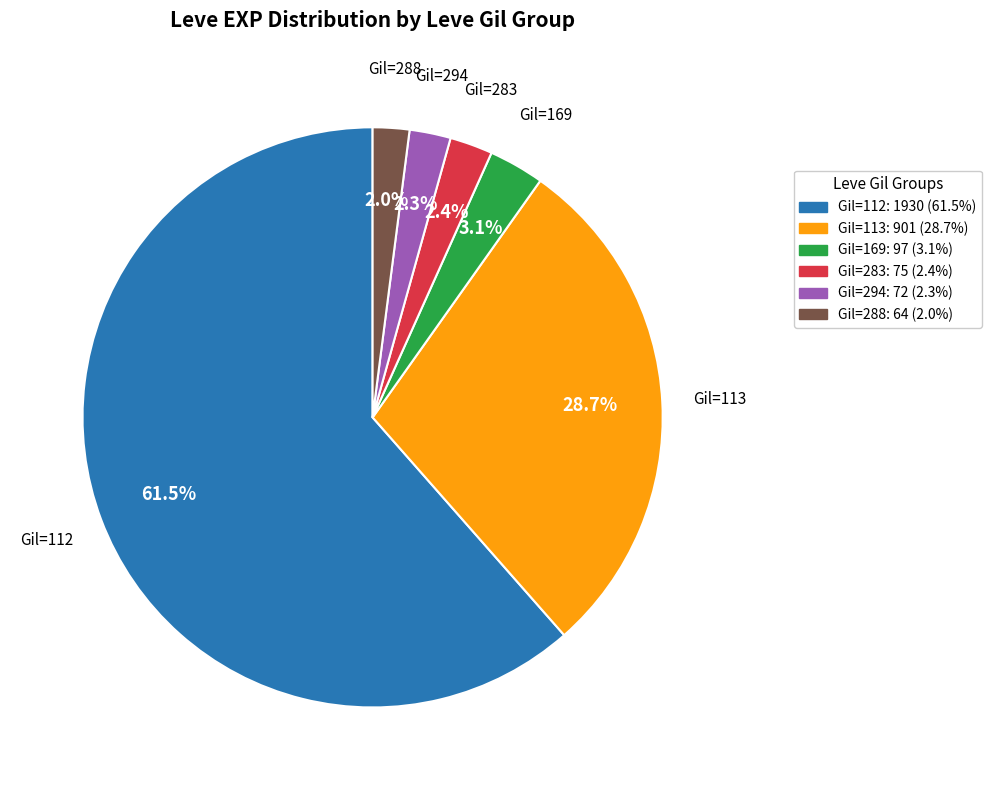

Does Gil=112 represent more than half of the total?

Yes